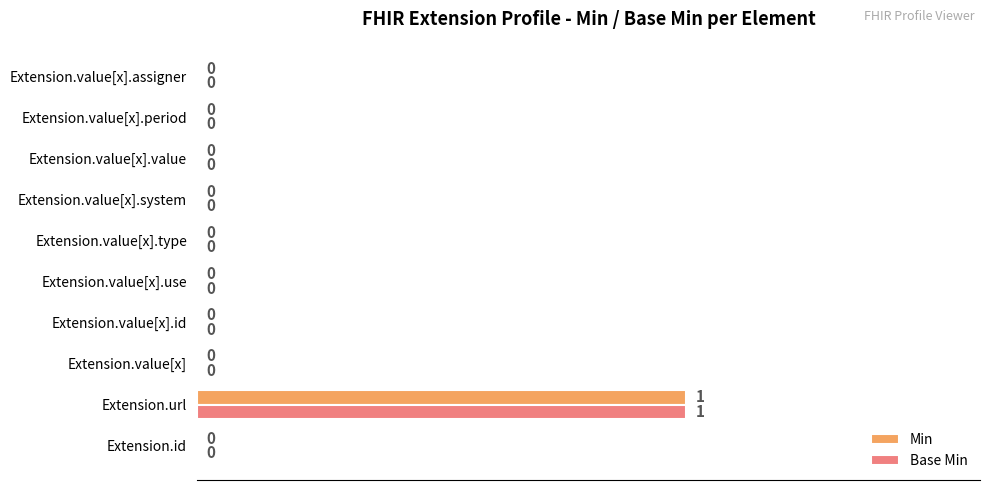

Which category has the highest value across all series?

Extension.url